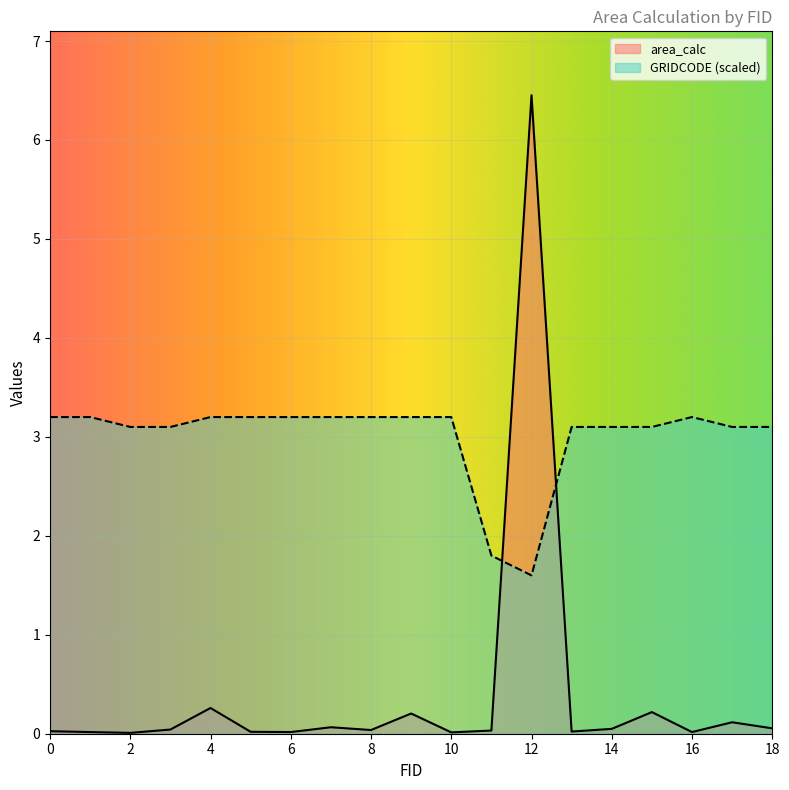

Which category has the lowest value across all series?

2